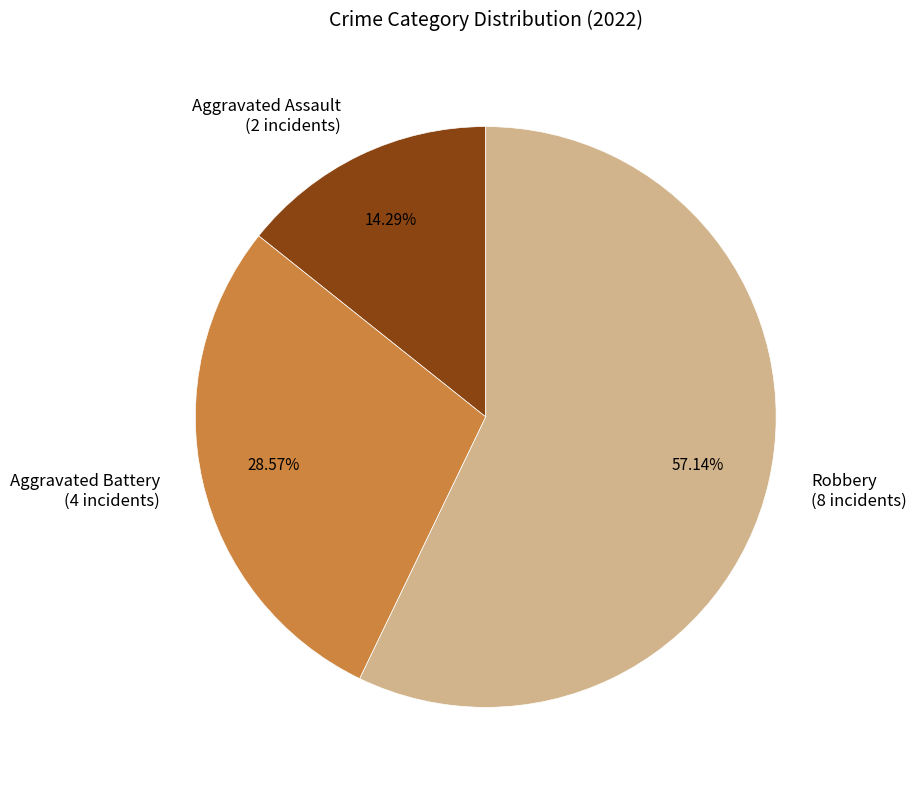

How much of the chart is everything except Aggravated Assault?

85.7%